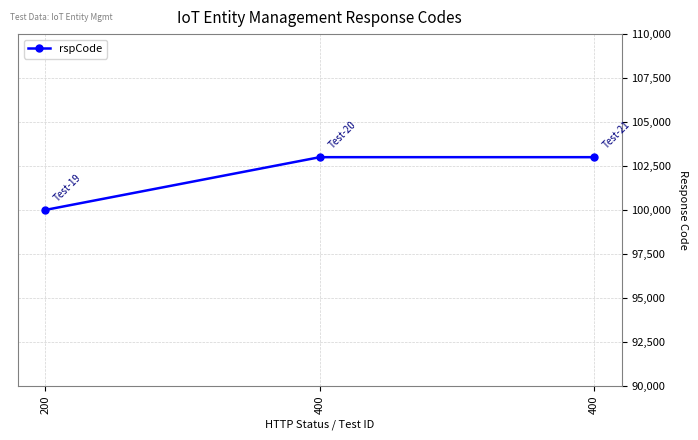

How many data points are less than 103000?

1